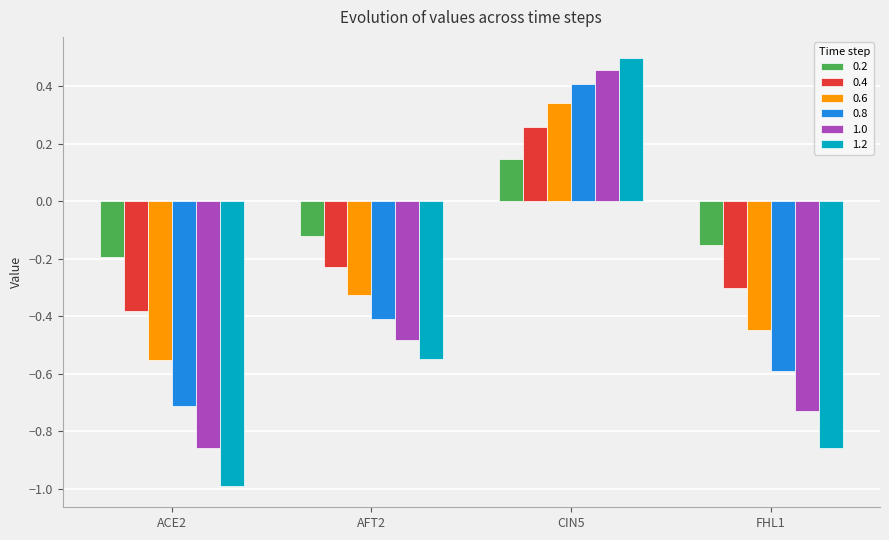

Is it true that 0.6 equals 0.1 at CIN5?

False